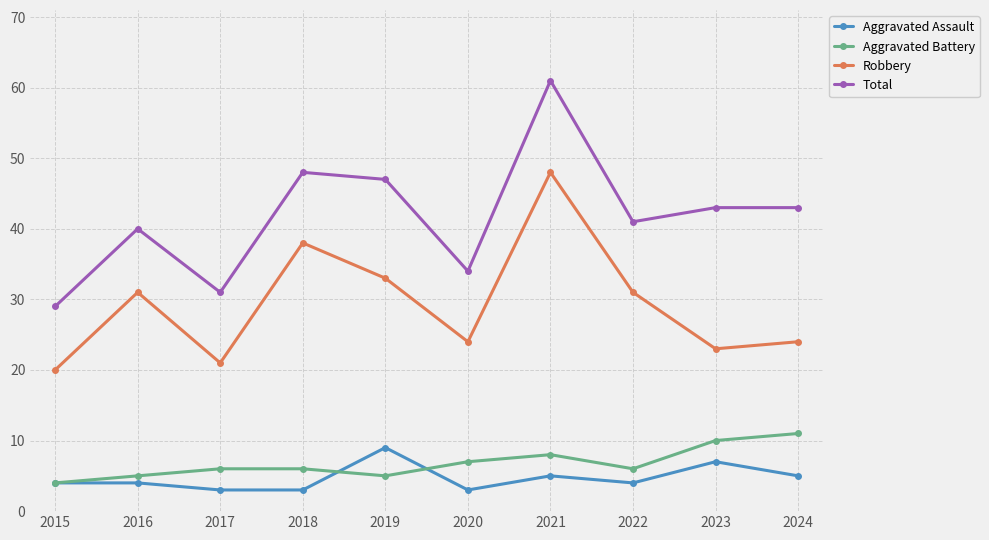

Reading left to right, extract all data points from this chart.

Aggravated Assault: 4	4	3	3	9	3	5	4	7	5
Aggravated Battery: 4	5	6	6	5	7	8	6	10	11
Robbery: 20	31	21	38	33	24	48	31	23	24
Total: 29	40	31	48	47	34	61	41	43	43